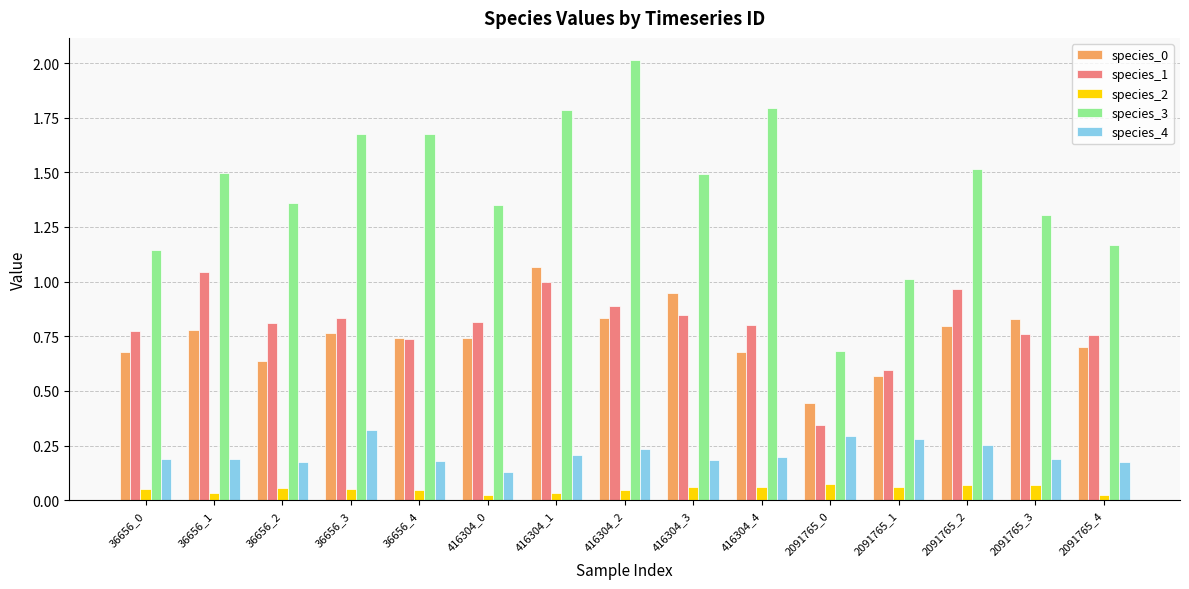

How many distinct data groups are displayed?

5